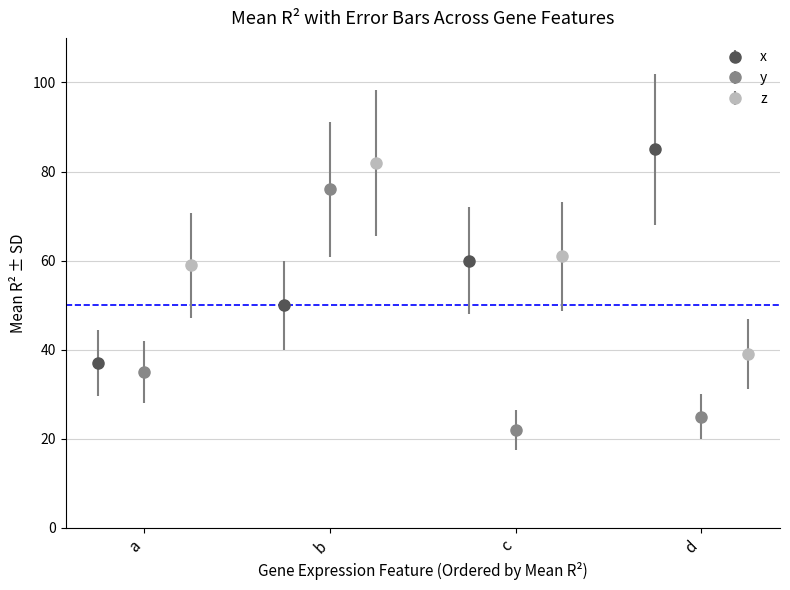

What is the sum of the y values at d and a?

60